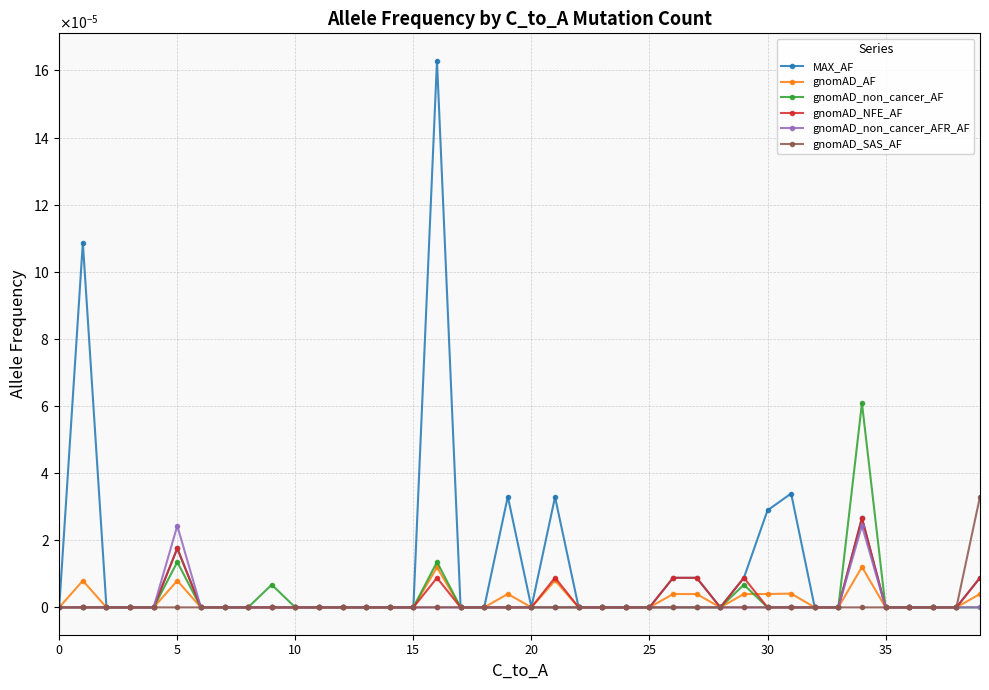

What are all the series names shown in the legend?

MAX_AF, gnomAD_AF, gnomAD_non_cancer_AF, gnomAD_NFE_AF, gnomAD_non_cancer_AFR_AF, gnomAD_SAS_AF